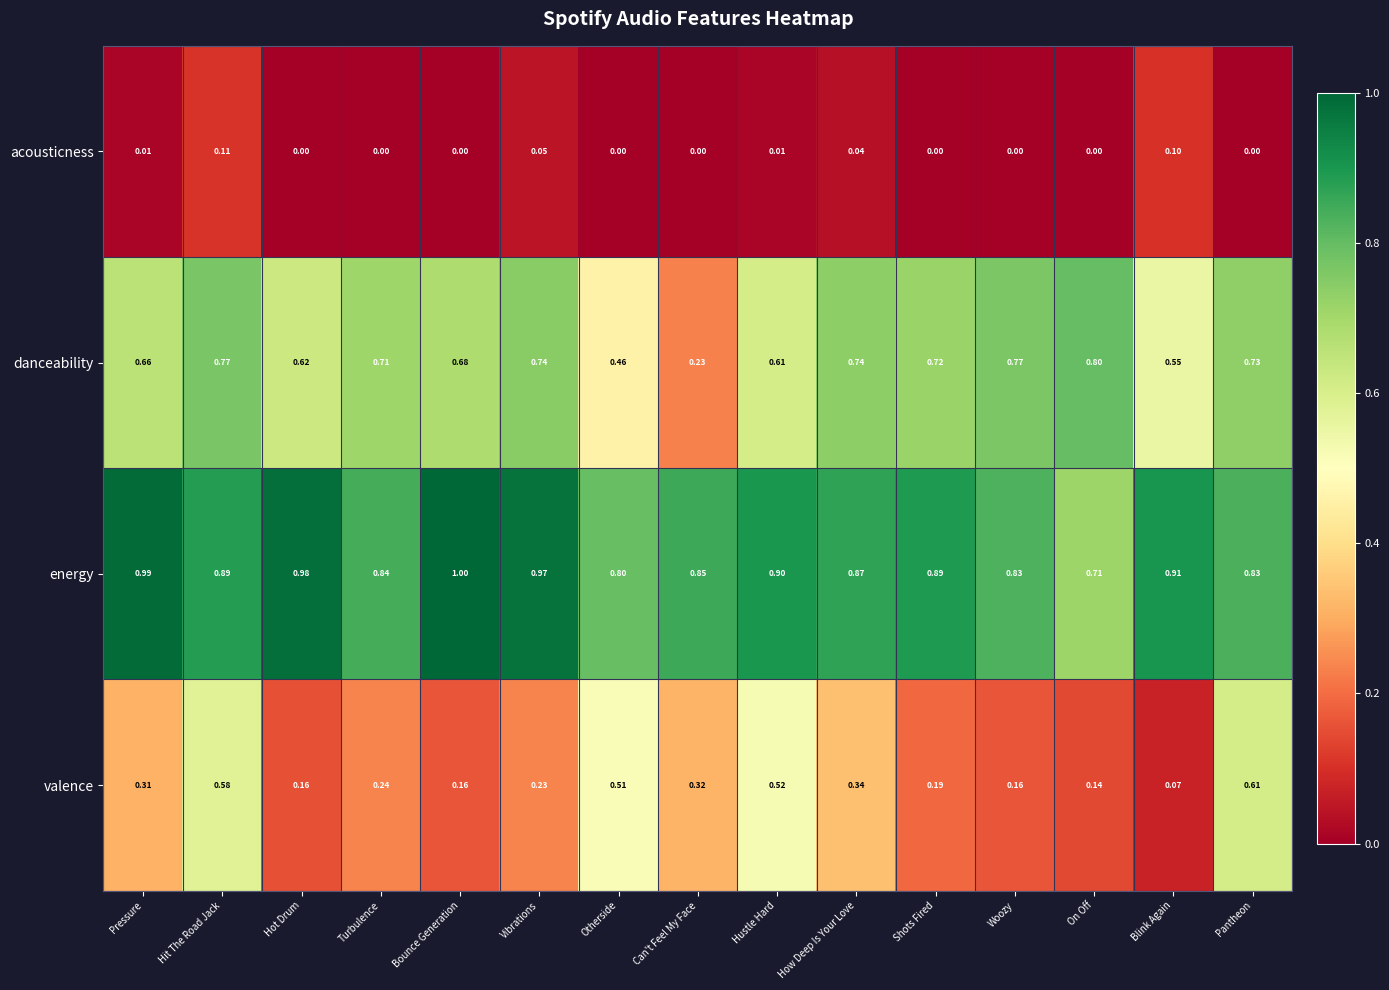

Rank the series by their maximum value, from lowest to highest.

acousticness, valence, danceability, energy